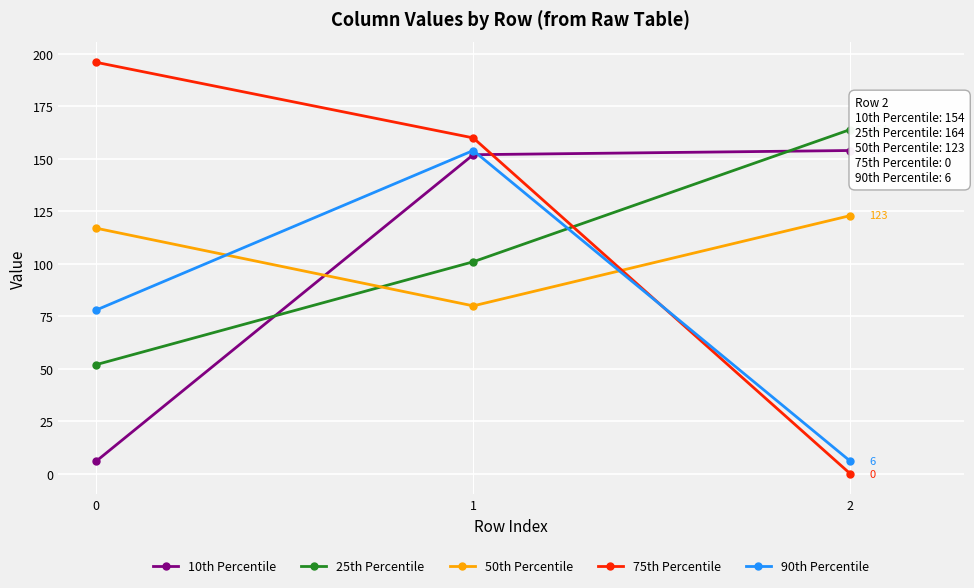

How many values in the 25th Percentile series are below 101?

1